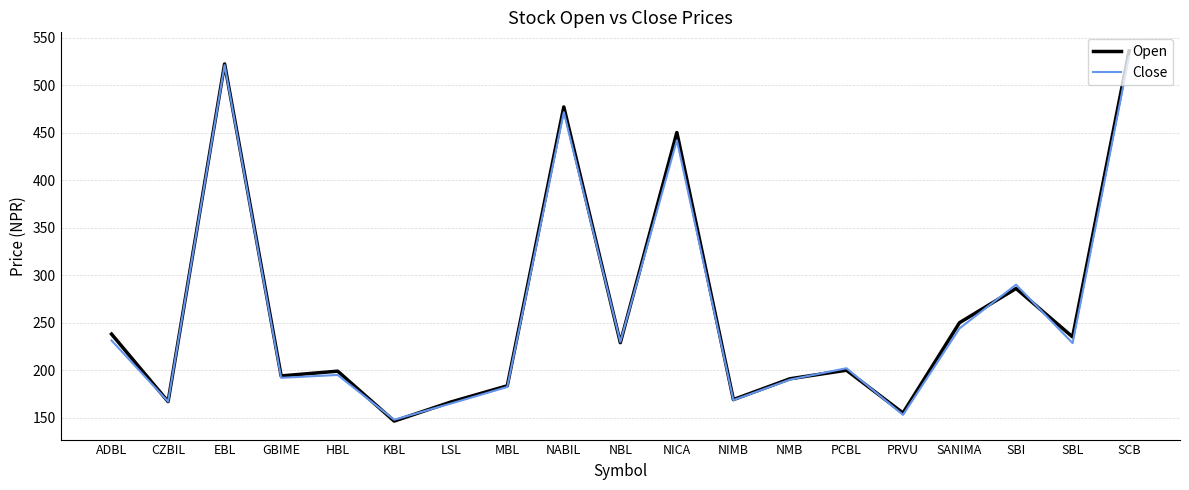

List the series in order of their peak value, highest first.

Open, Close